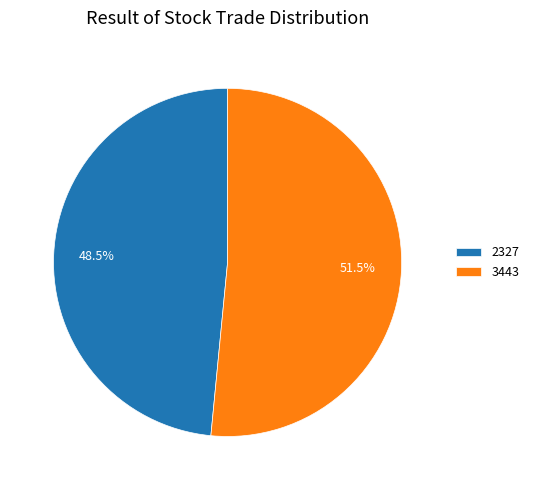

Is there a majority slice in this chart?

Yes